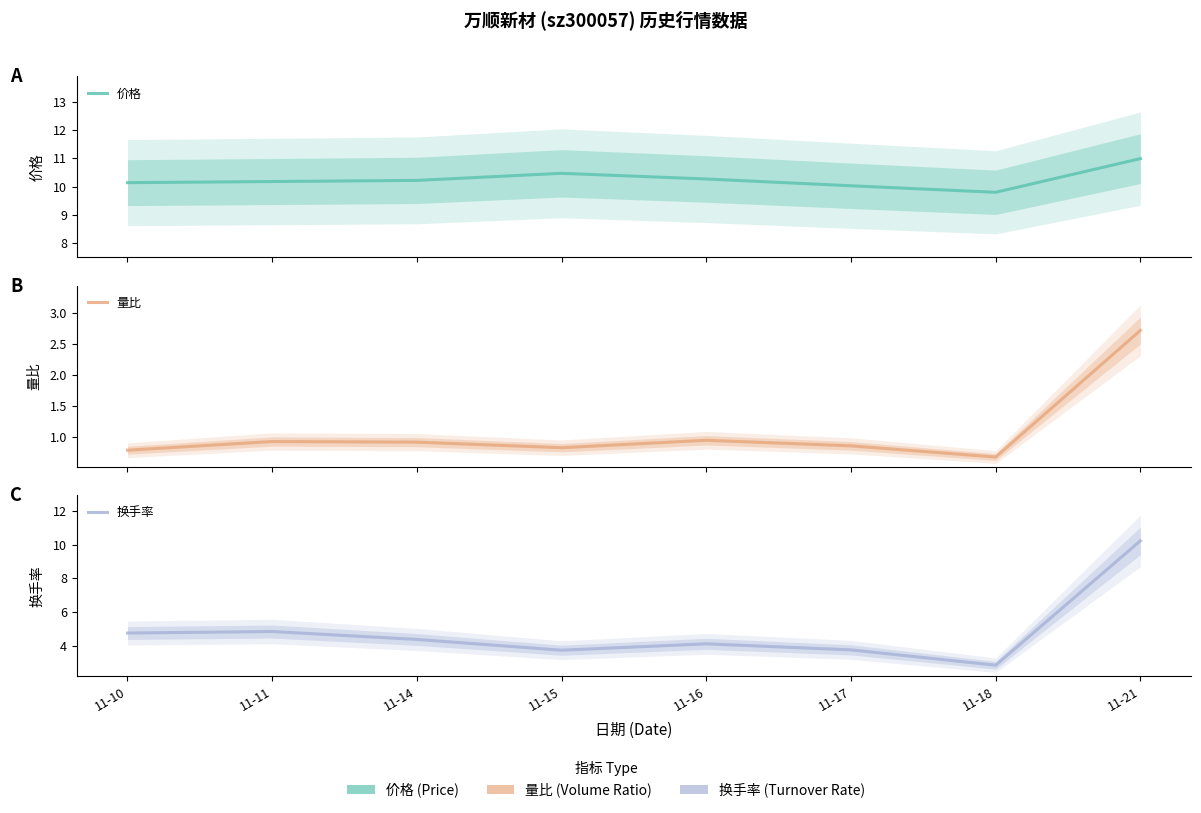

How many values in the 价格 series exceed 10?

7